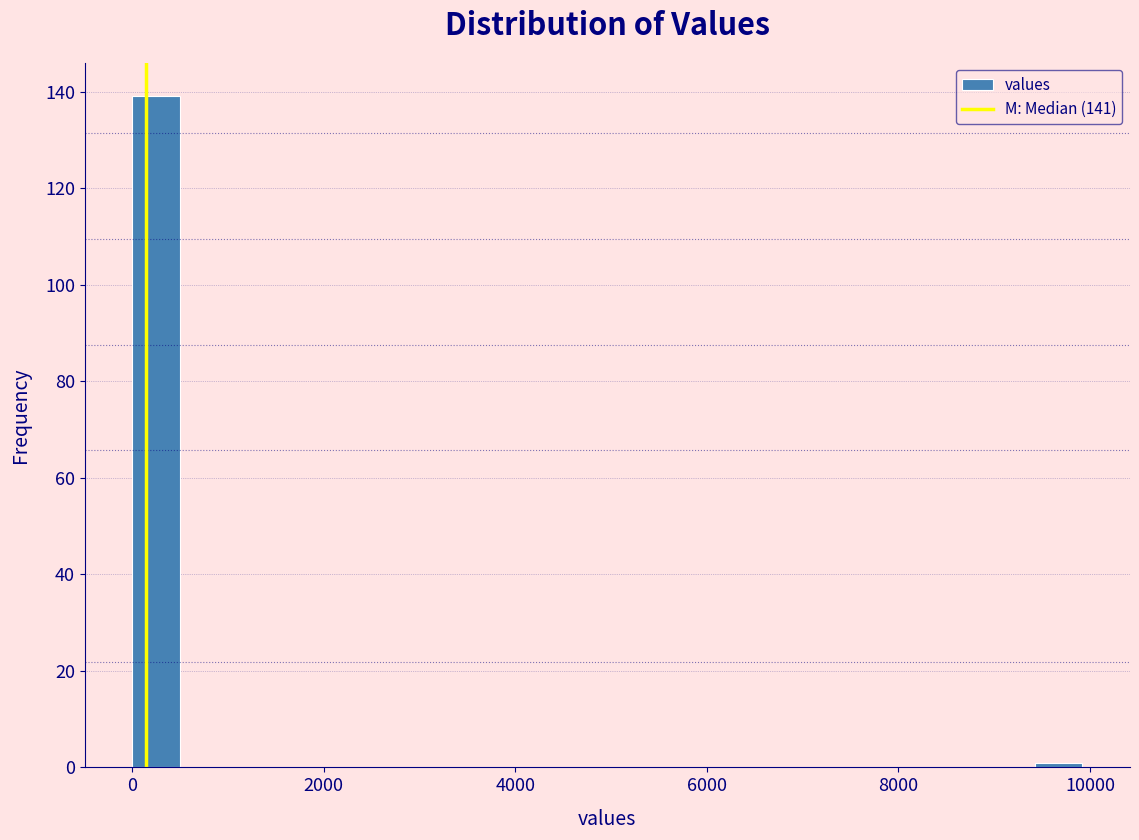

Around what value on the x-axis is the tallest bar? Give the approximate position of its centre, as read against the axis.

200